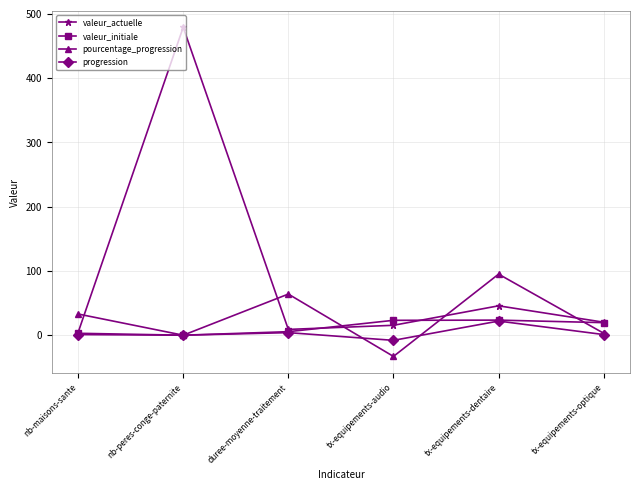

At which category does valeur_actuelle reach its first local peak?

nb-peres-conge-paternite